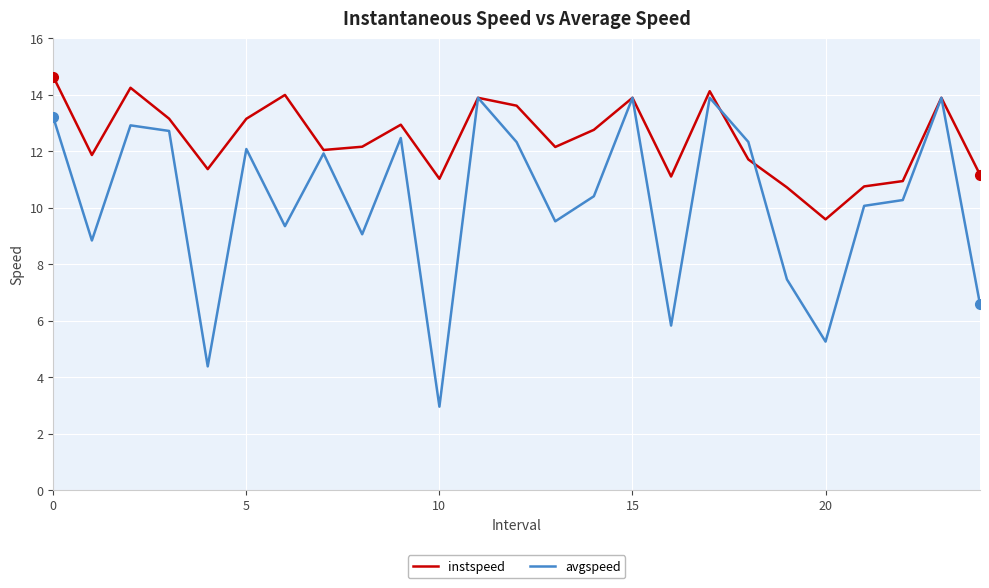

What is the difference between the maximum and minimum values in the avgspeed series?

10.9